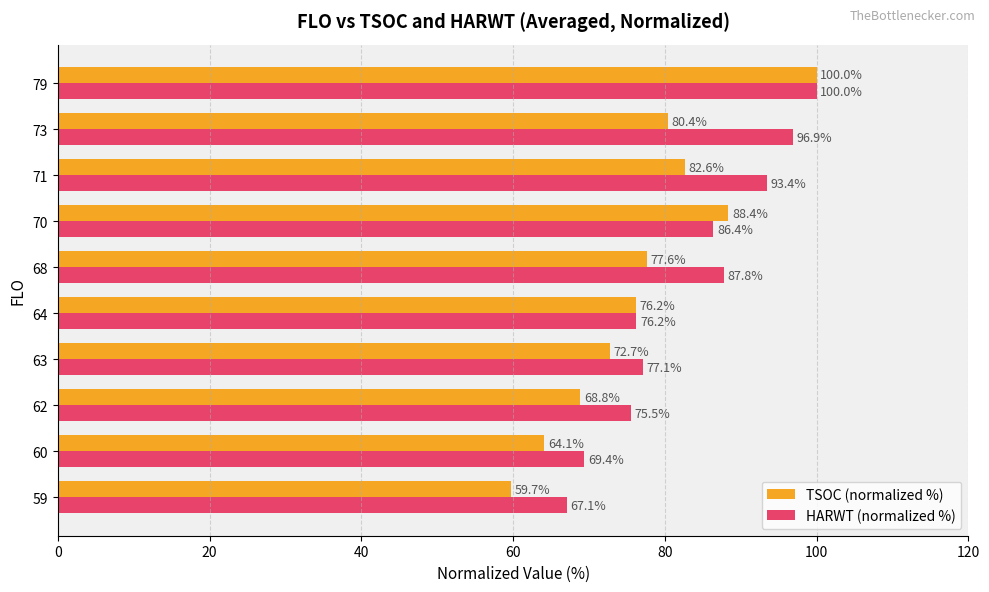

Is the value of TSOC (normalized %) at 70 greater than the value of HARWT (normalized %) at 63?

Yes